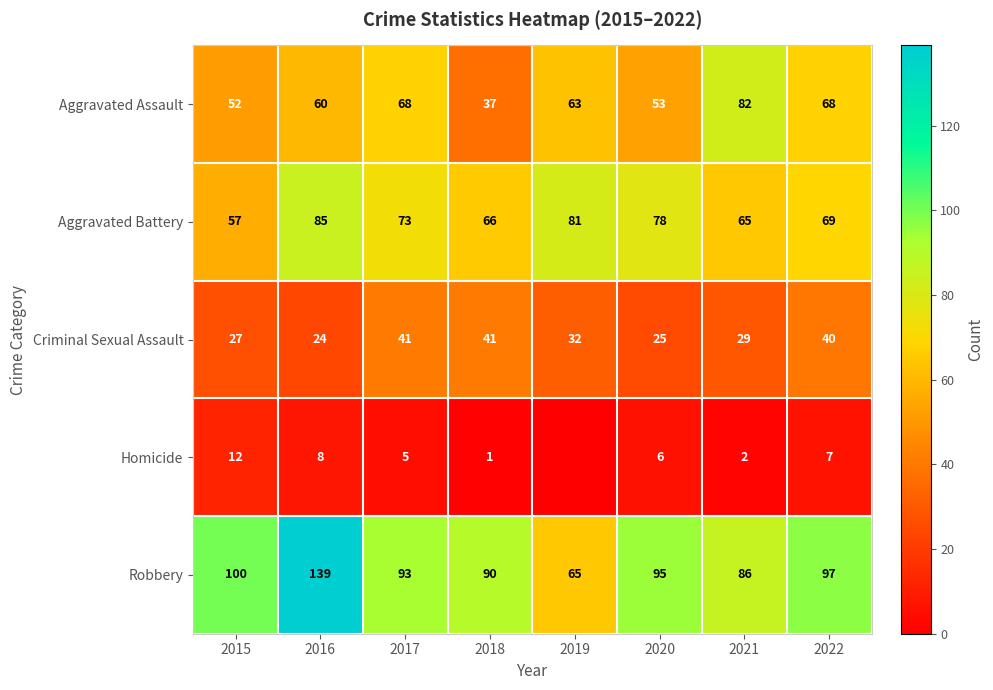

What is the average value of the Aggravated Battery series?

72